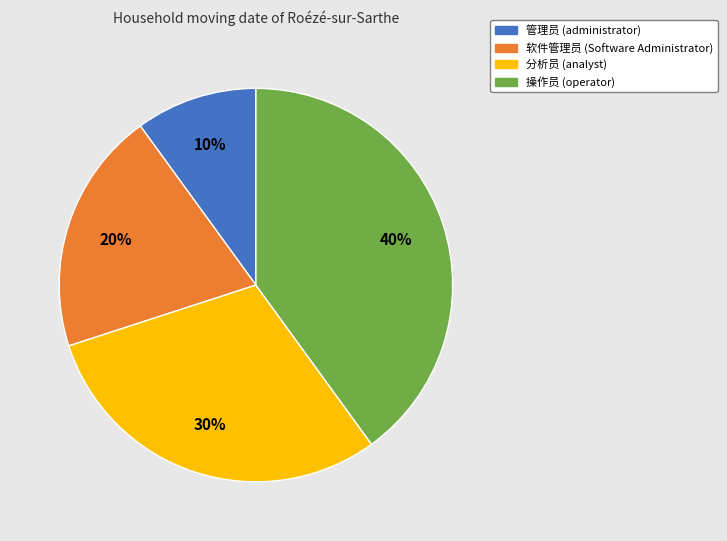

Is there a majority slice in this chart?

No